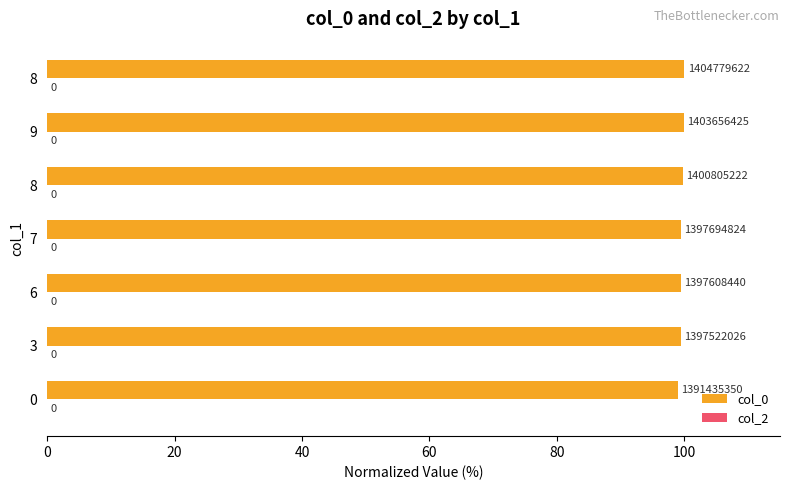

Does the chart contain any negative values?

No